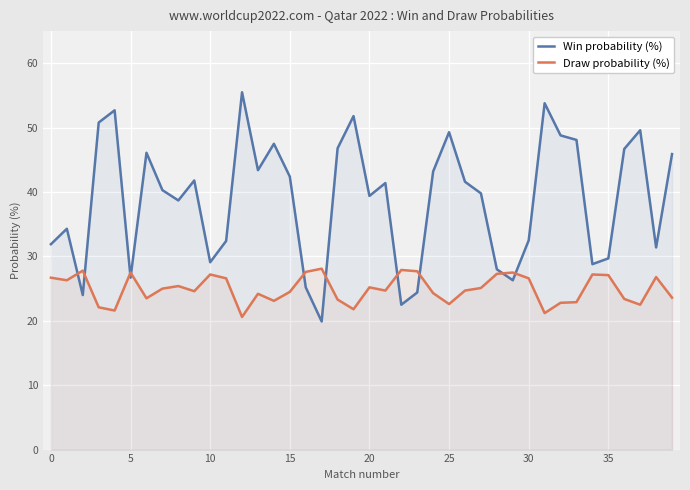

What is the value of the Draw probability (%) point at the 8th from the left?

25.0